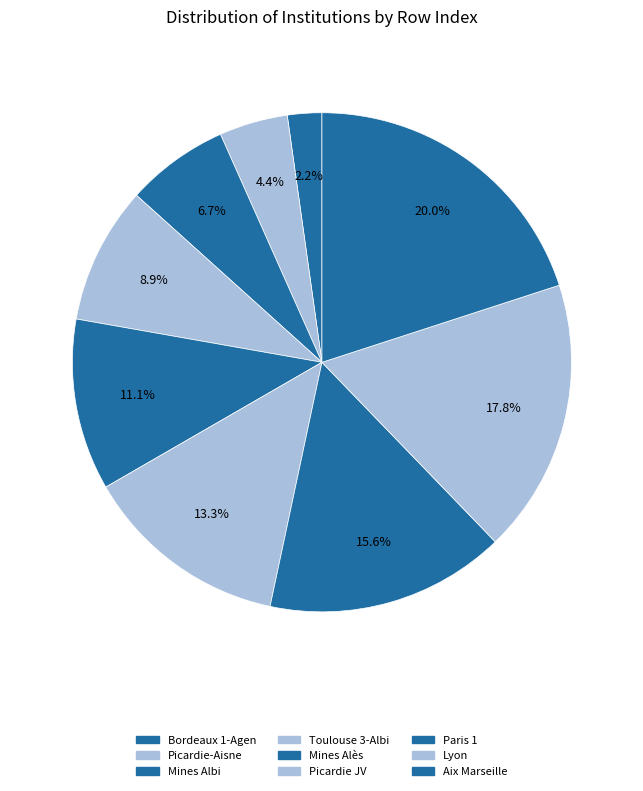

How many slices are in this pie chart?

9